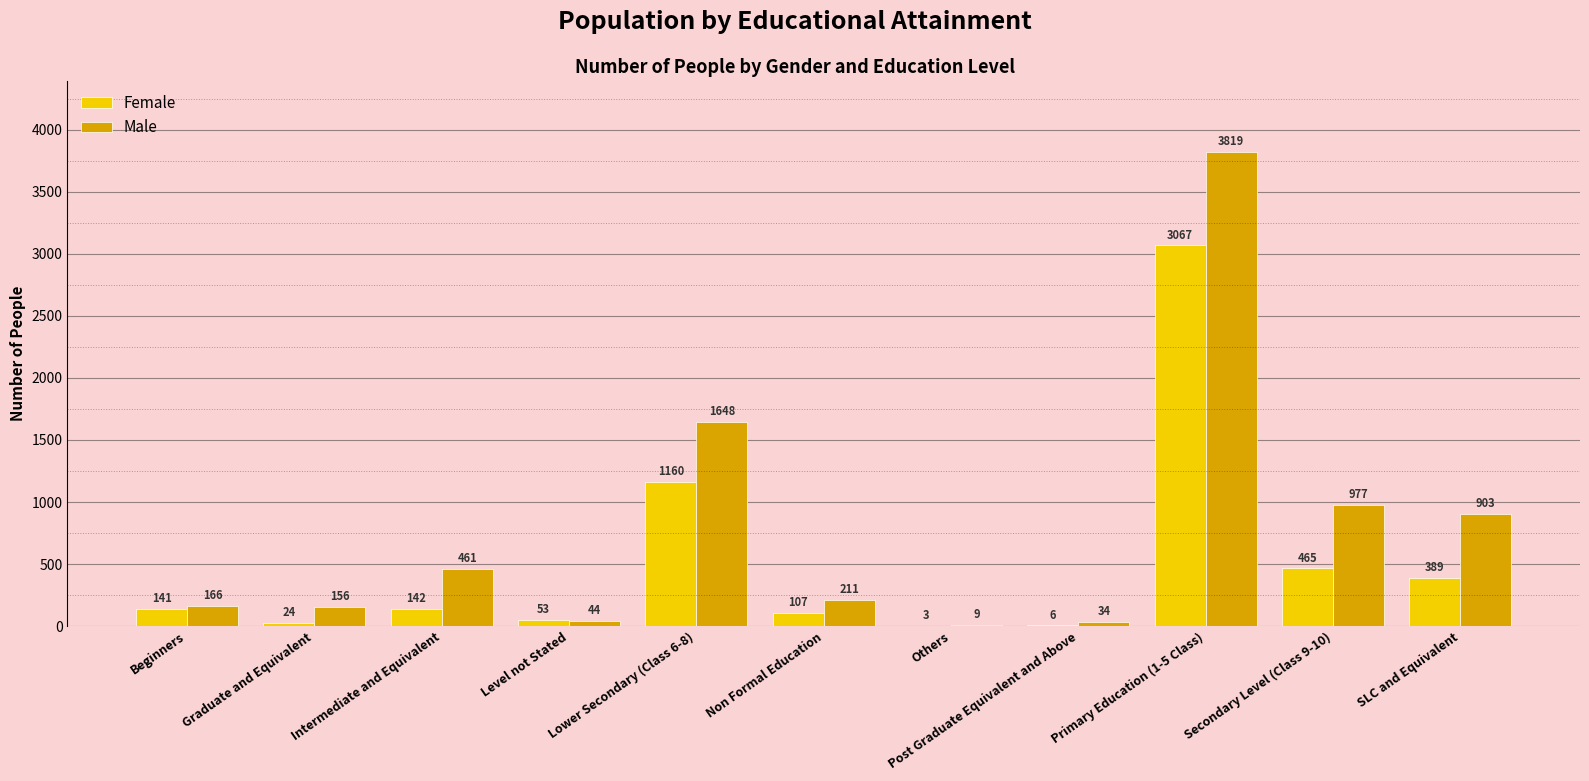

Are the bars grouped side by side (vs. stacked)?

Yes